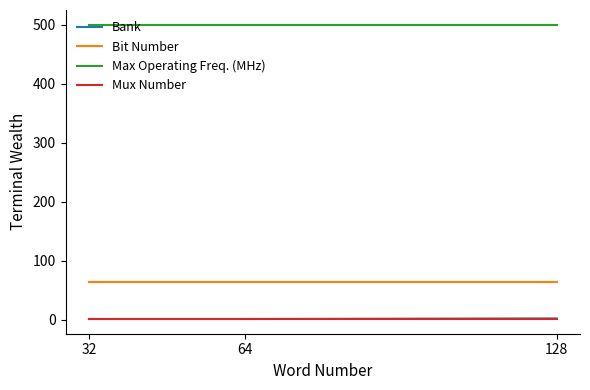

Is the value of Bit Number at 128 greater than the value of Mux Number at 64?

Yes